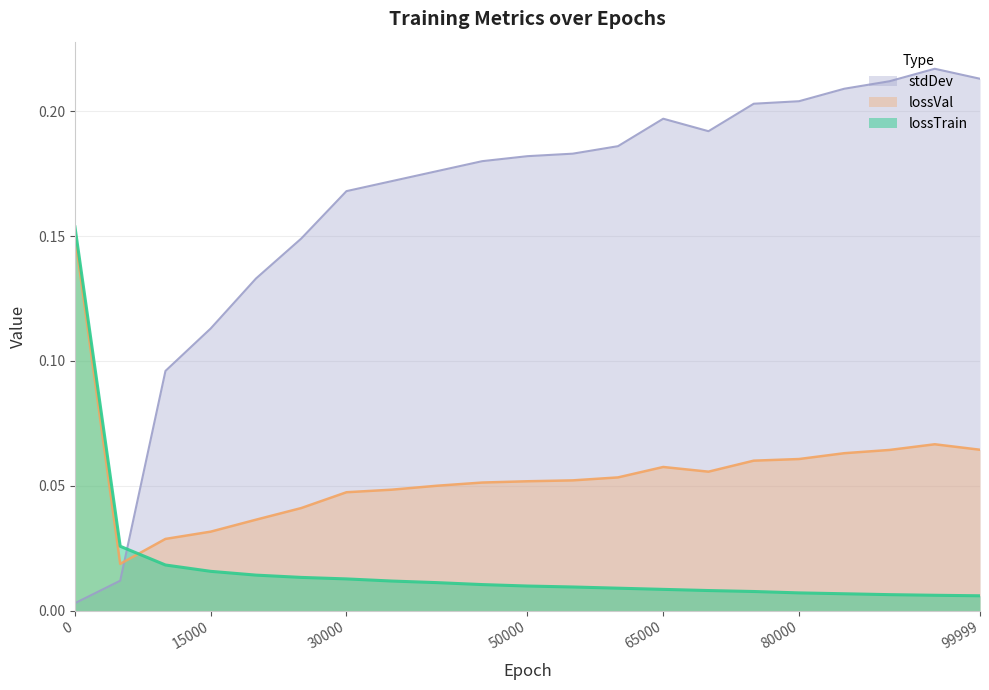

Is it true that stdDev equals 0.3 at 85000?

False